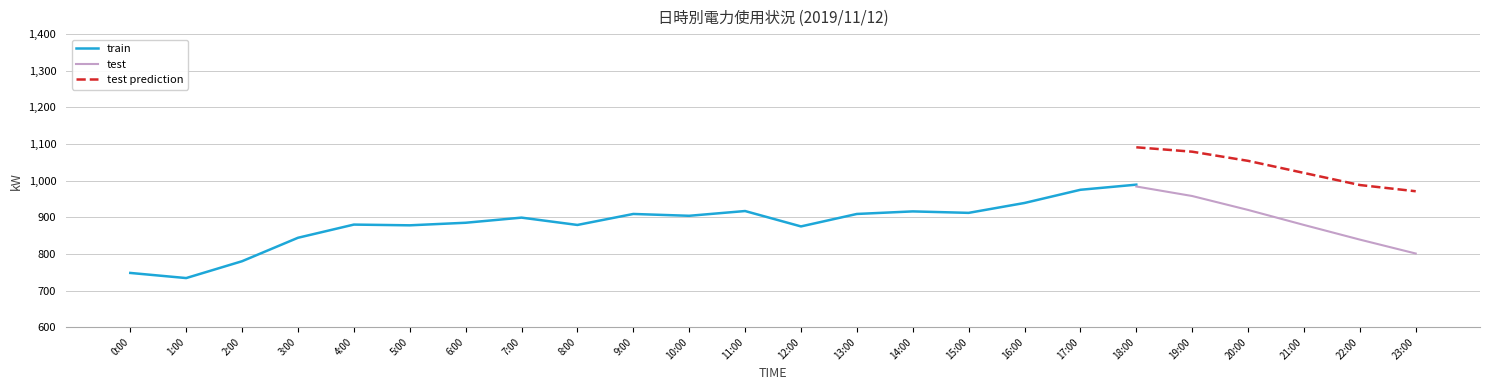

What is the difference between the second highest and second lowest values in the train series?

227